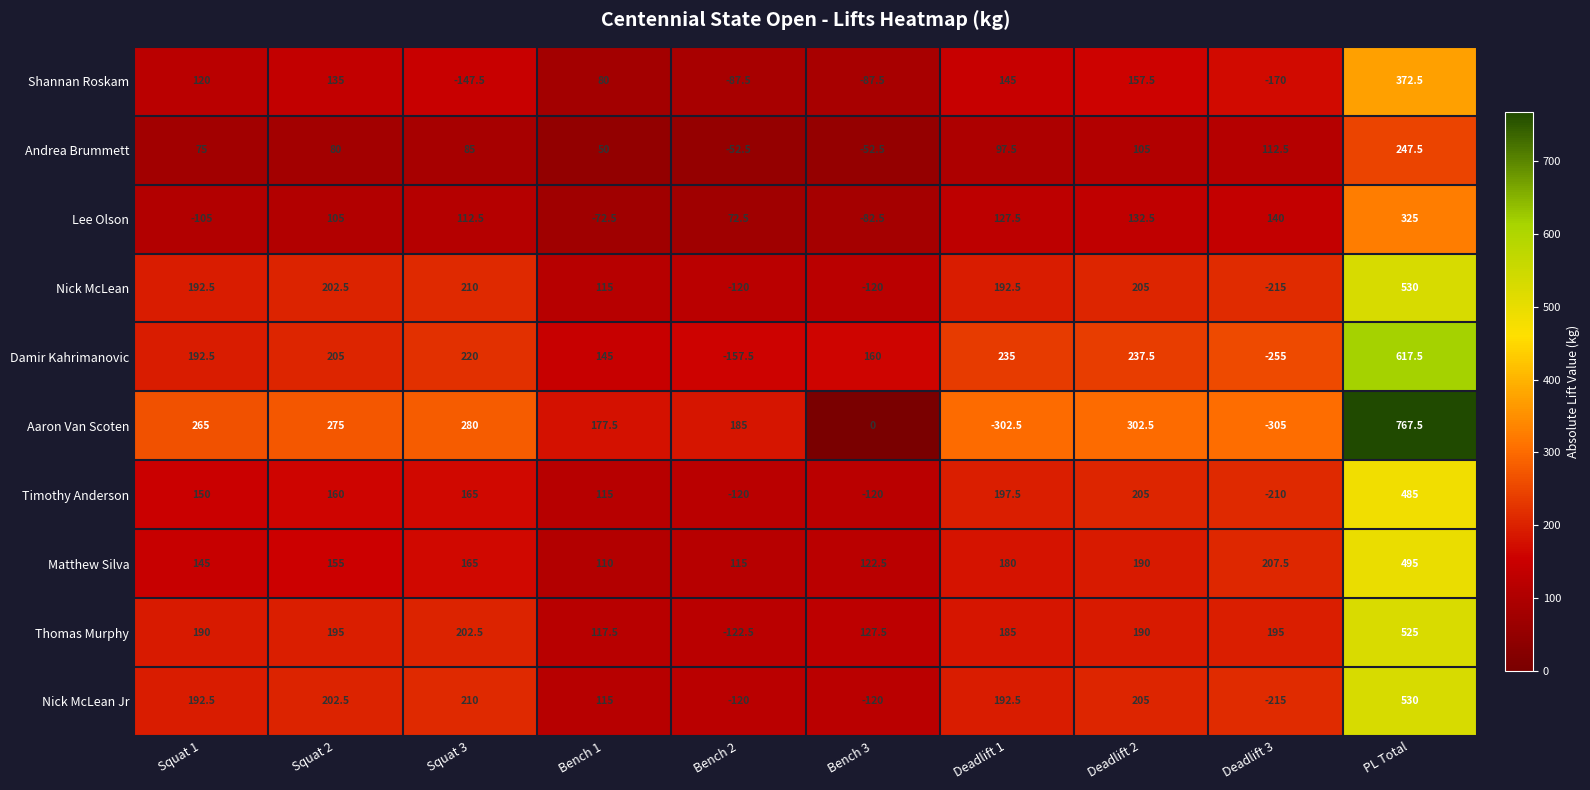

What is the average value of the Matthew Silva series?

188.5